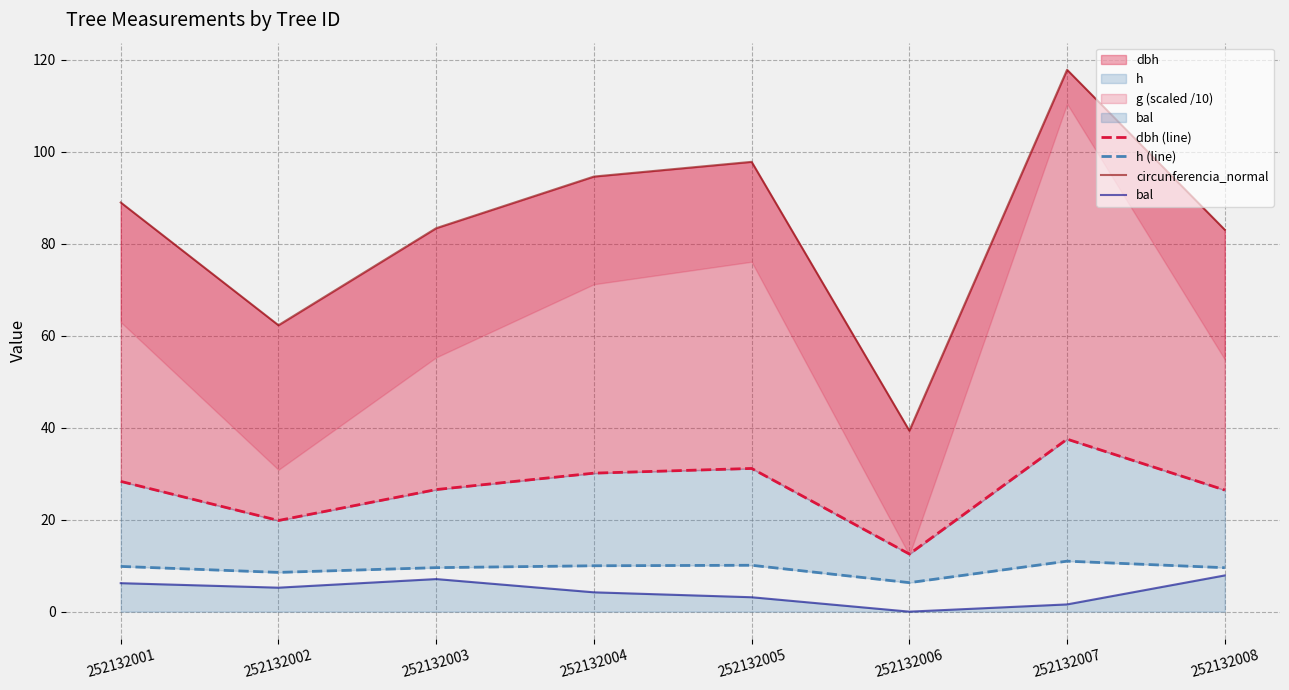

At which category does circunferencia_normal reach its first local peak?

252132005